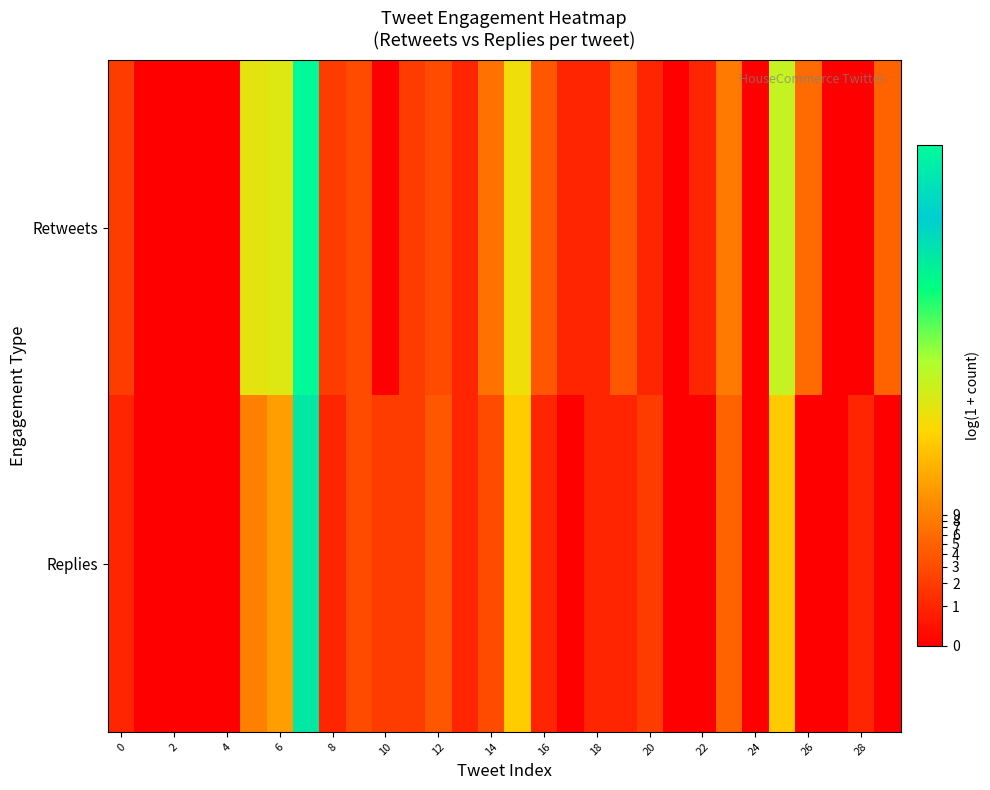

Which series has the largest range (max minus min)?

Retweets